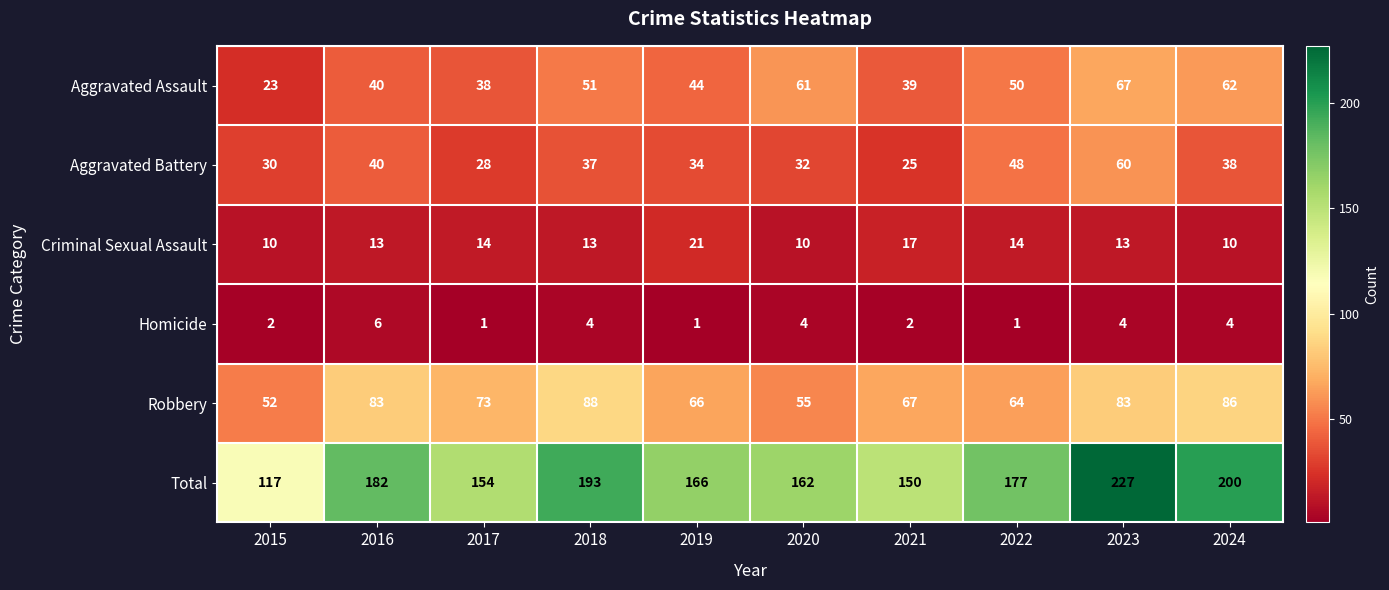

At which category is the sum across all series the highest?

2023